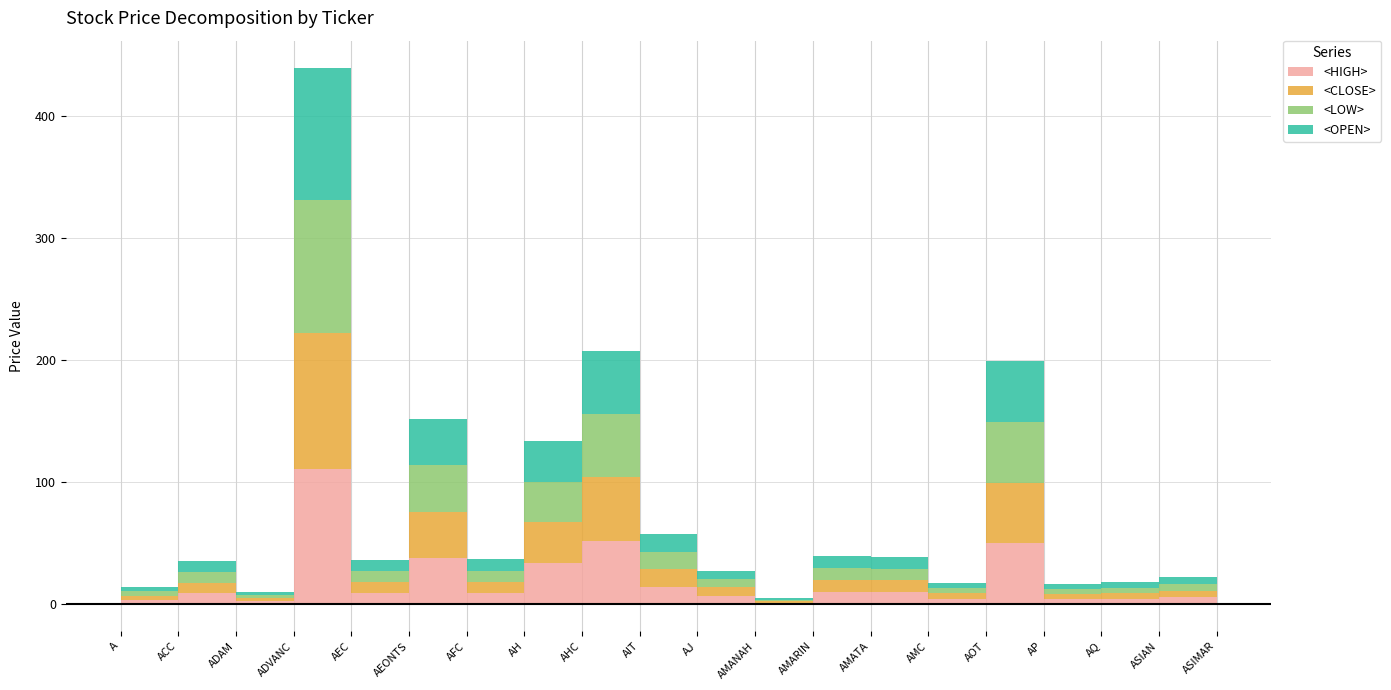

List the series in order of their peak value, highest first.

<HIGH>, <CLOSE>, <LOW>, <OPEN>